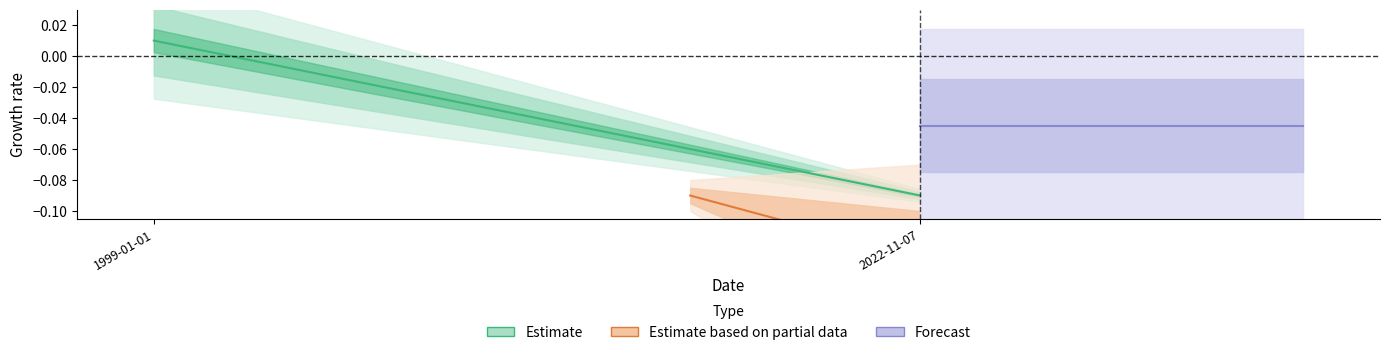

What is the label of the 2nd point from the right?

1999-01-01